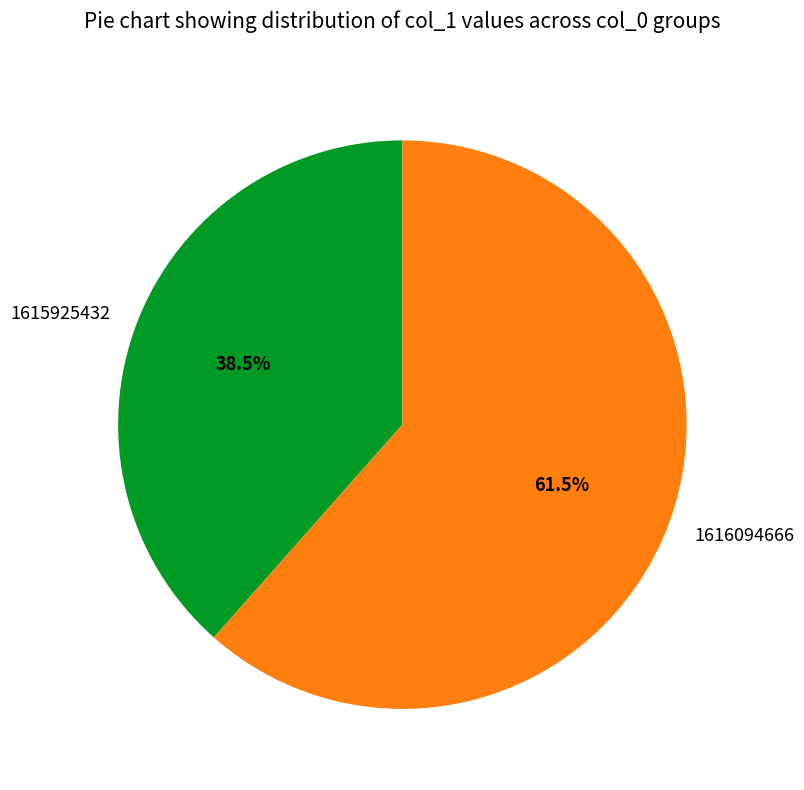

What is the smallest slice in the pie chart?

1615925432